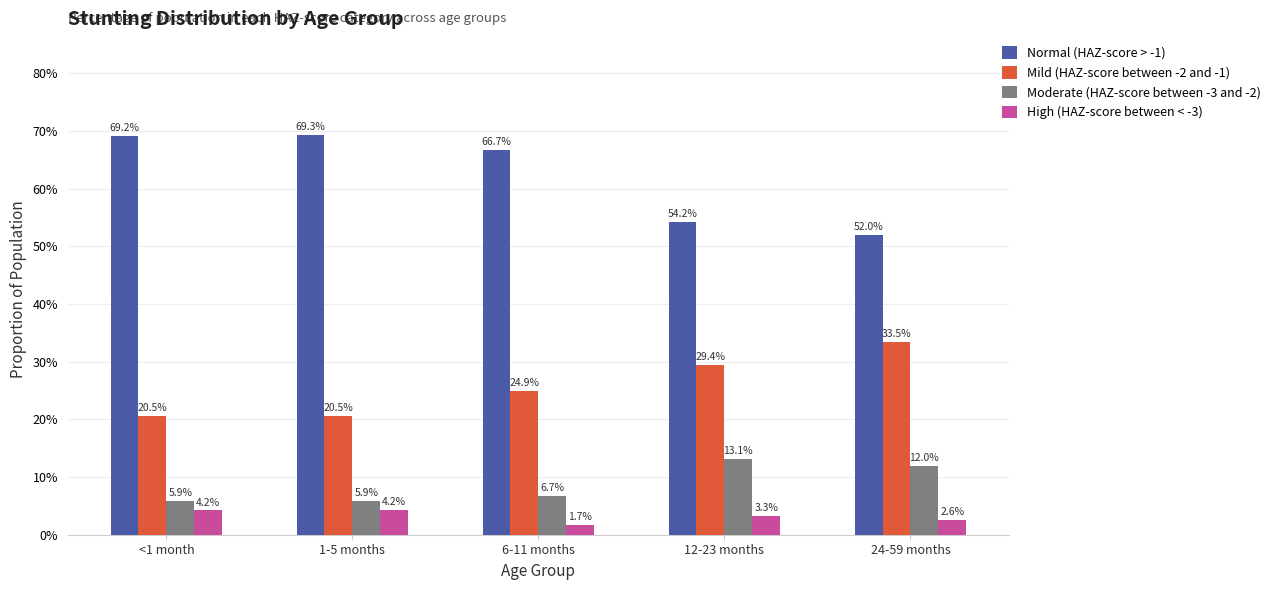

At which category does the chart reach its minimum across all series?

6-11 months